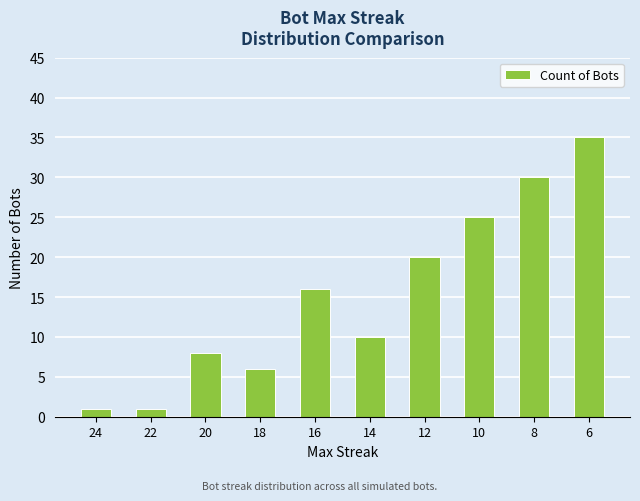

What is the difference between the second highest and second lowest values?

29